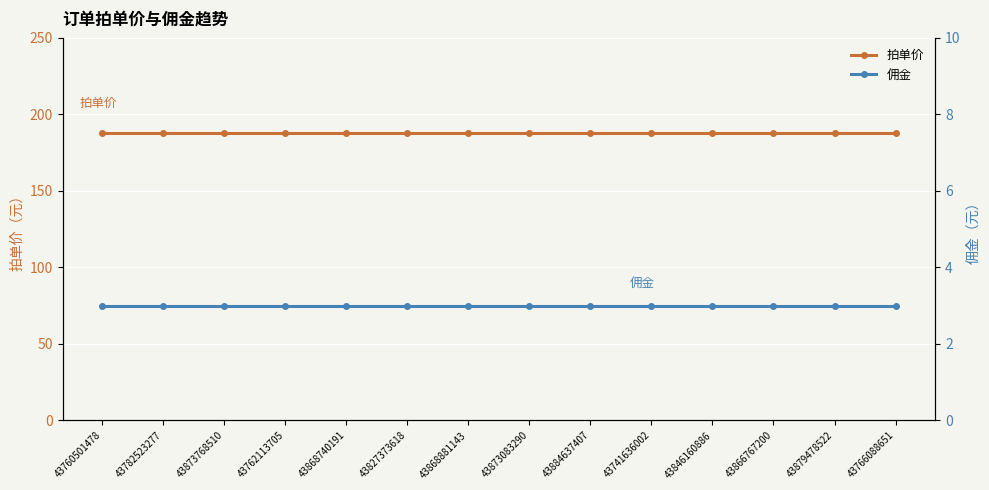

True or false: 拍单价 and 佣金 intersect in this chart.

False